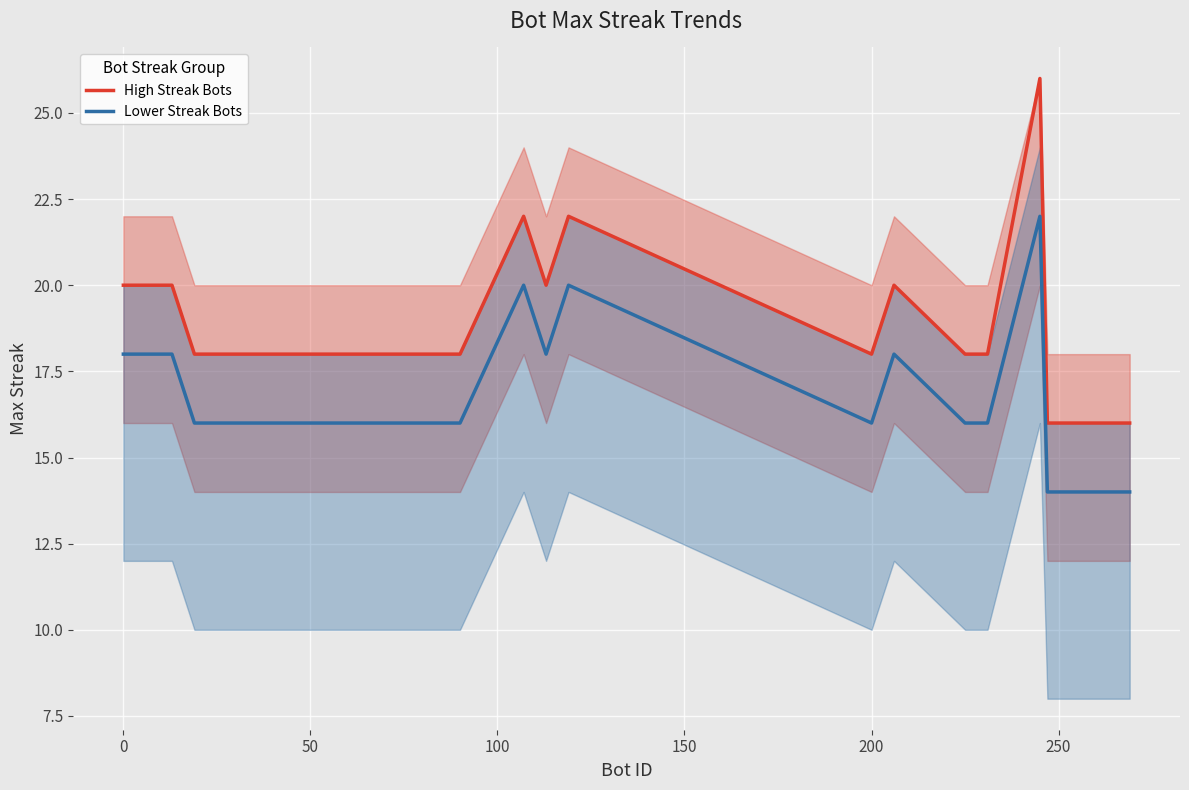

What is the difference between the second highest and minimum values in the High Streak Bots series?

6